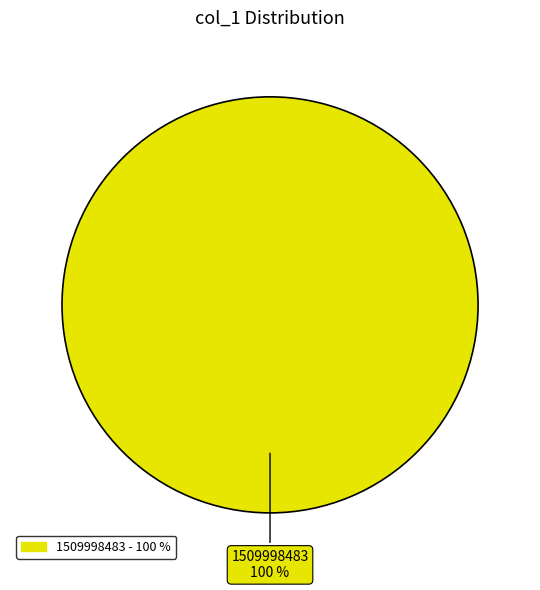

Is there a majority slice in this chart?

Yes